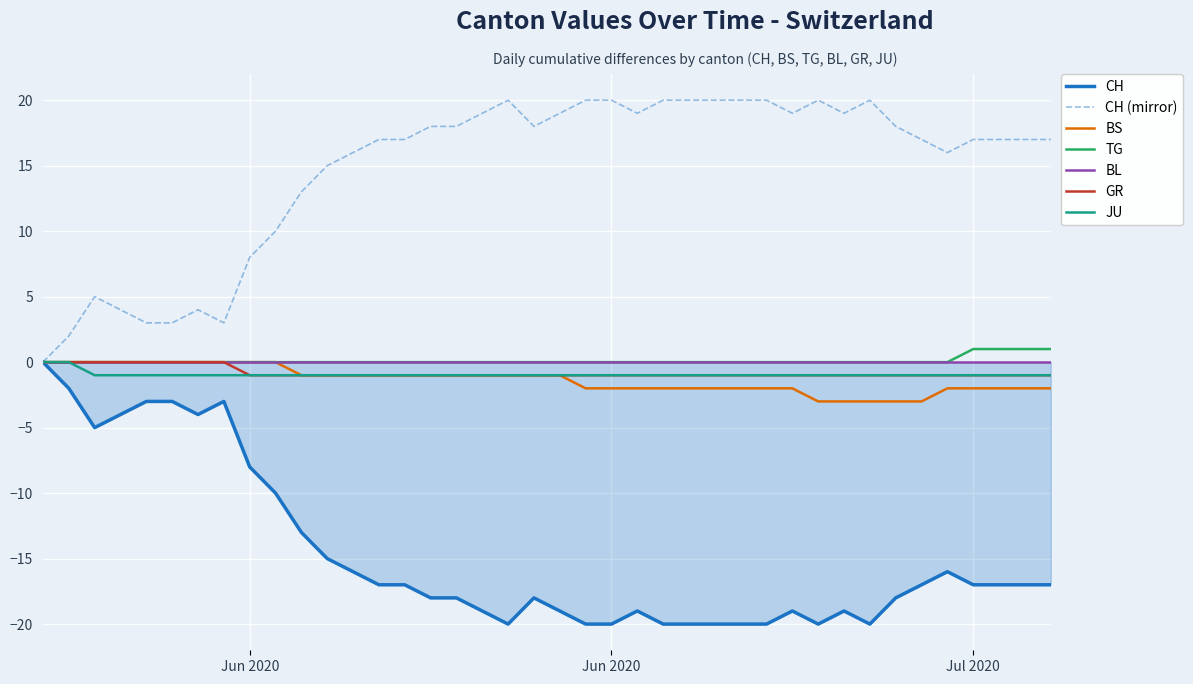

At which label does CH reach its peak?

Jun 2020